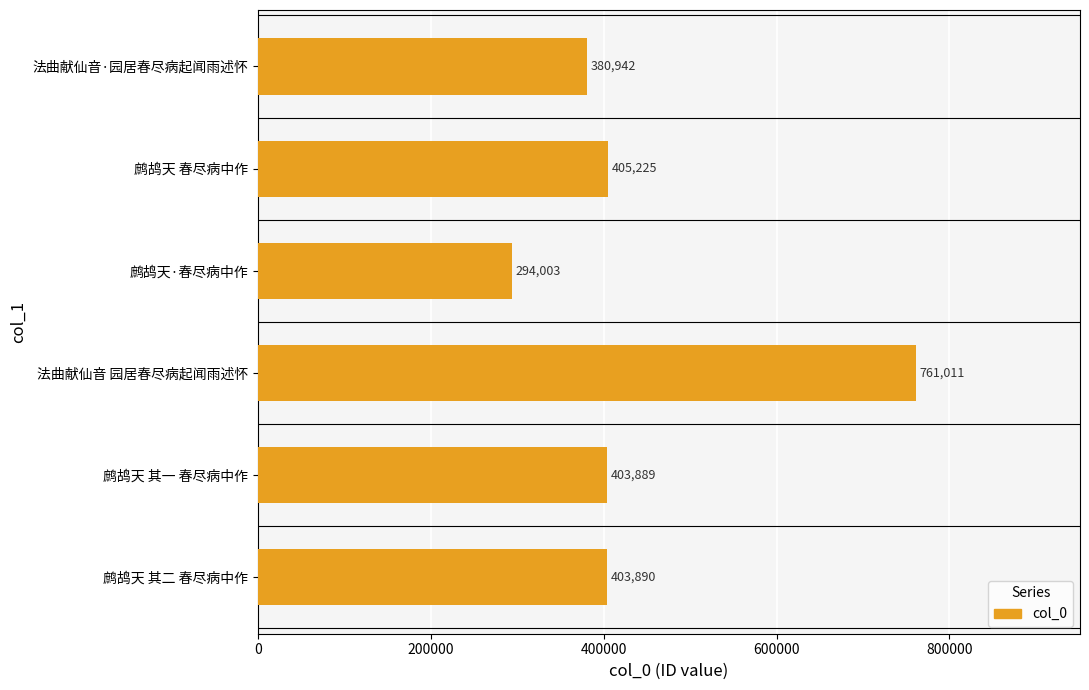

Between 鹧鸪天 其一 春尽病中作 and 鹧鸪天·春尽病中作, which is larger?

鹧鸪天 其一 春尽病中作